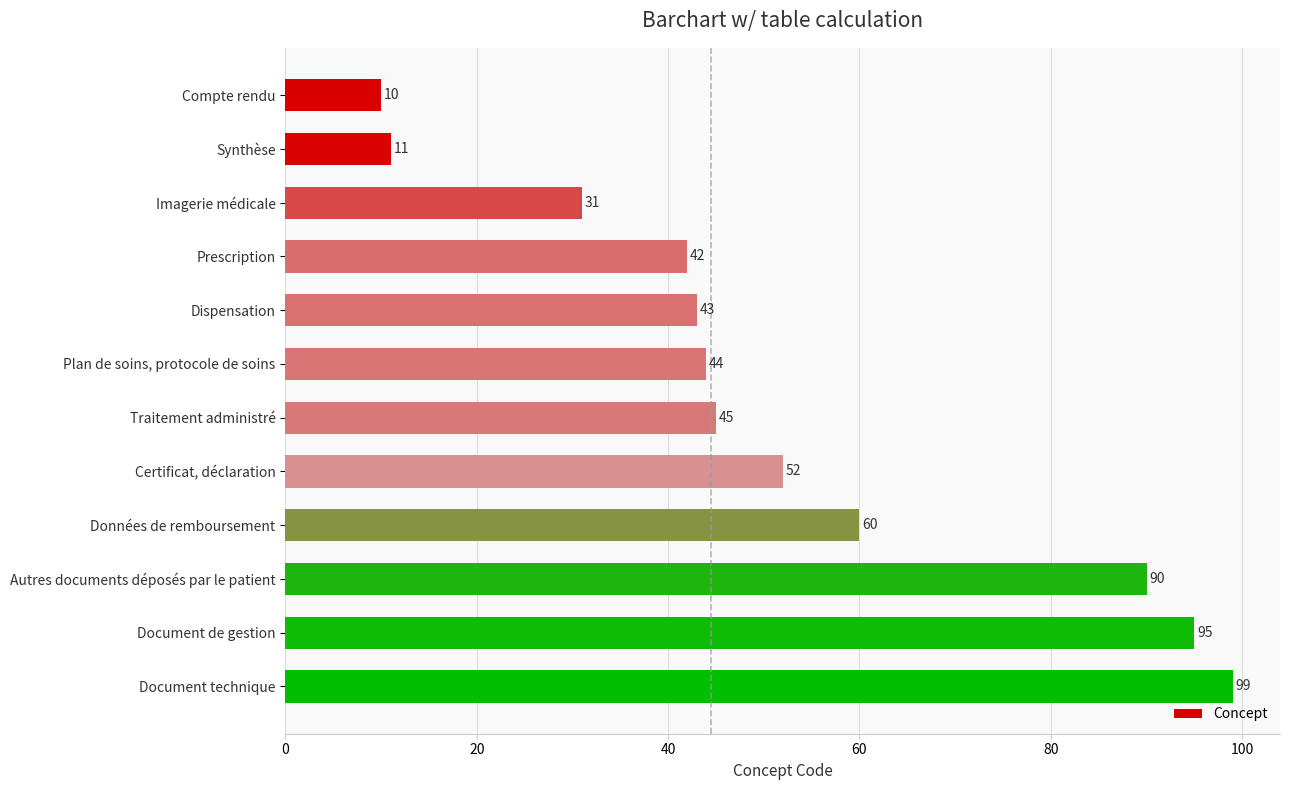

Are the bars horizontal?

Yes